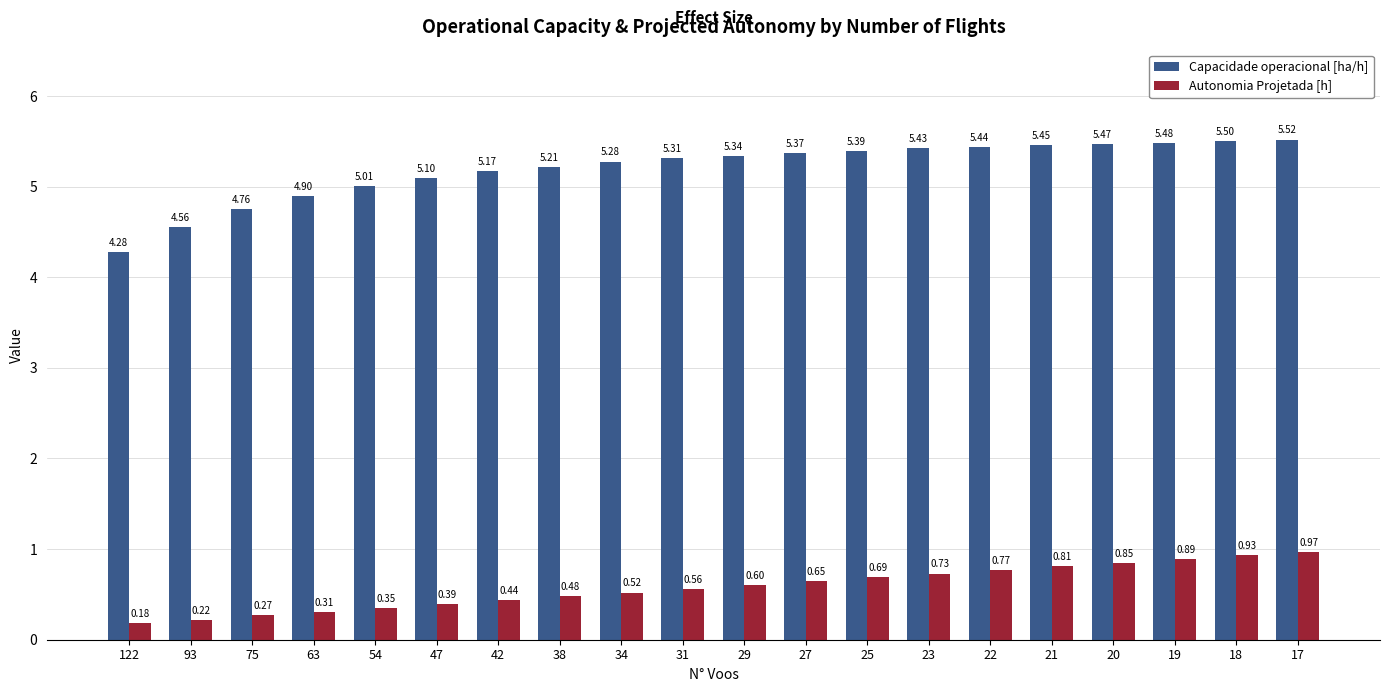

What is the sum of all Autonomia Projetada [h] values?

11.6